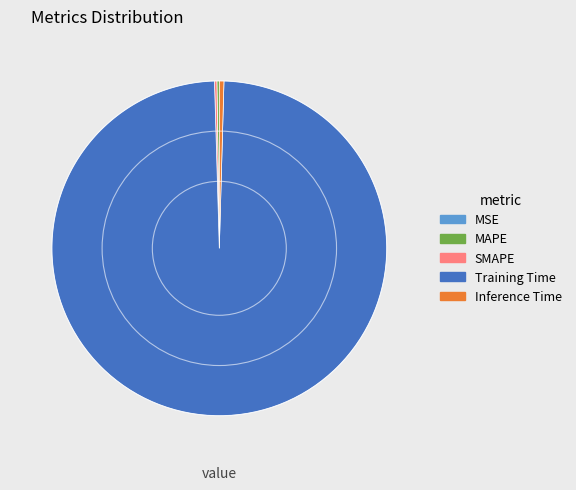

Which slice is the largest?

Training Time